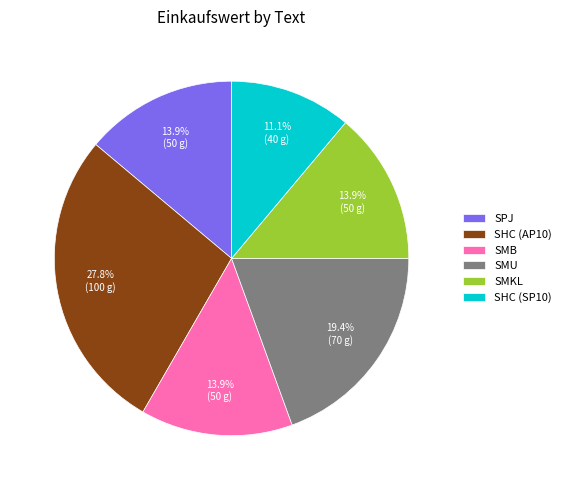

What percentage is the SMU slice, to the nearest percent?

19%